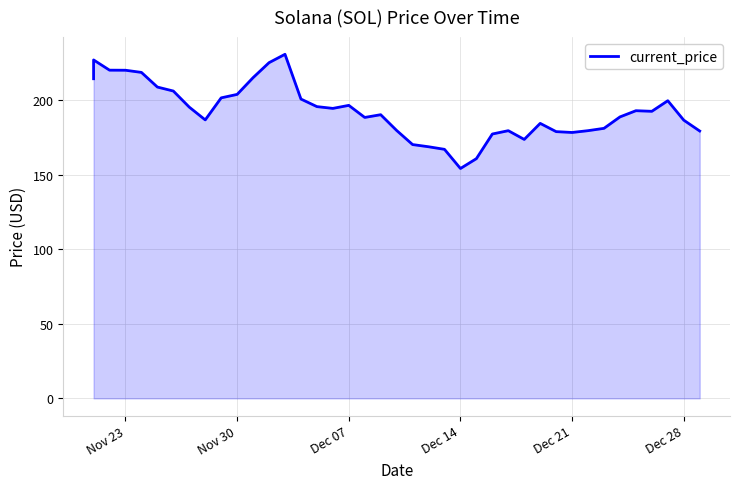

What is the difference between the second highest and minimum values?

72.9